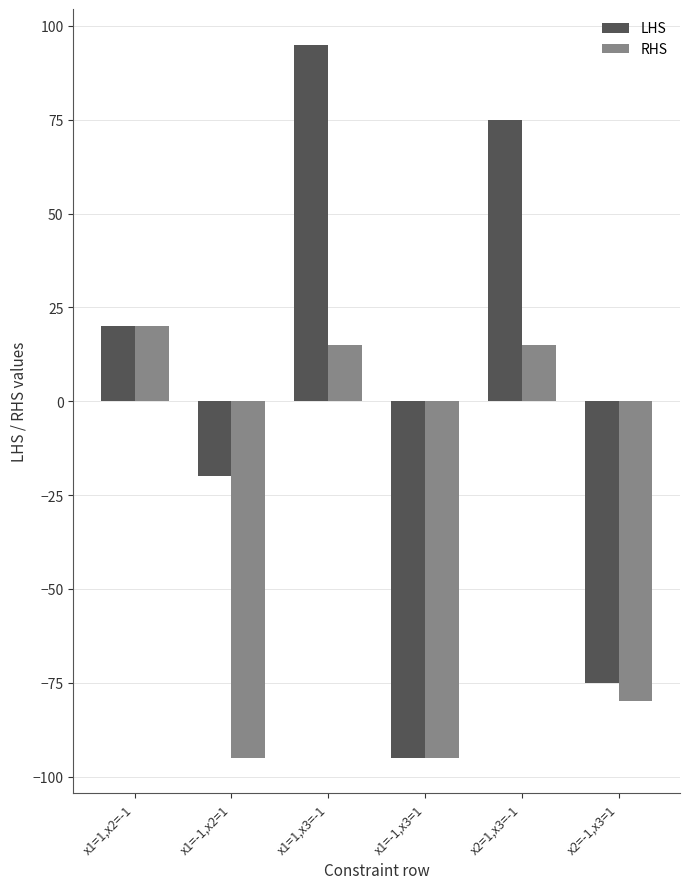

List the series in order of their peak value, lowest first.

RHS, LHS